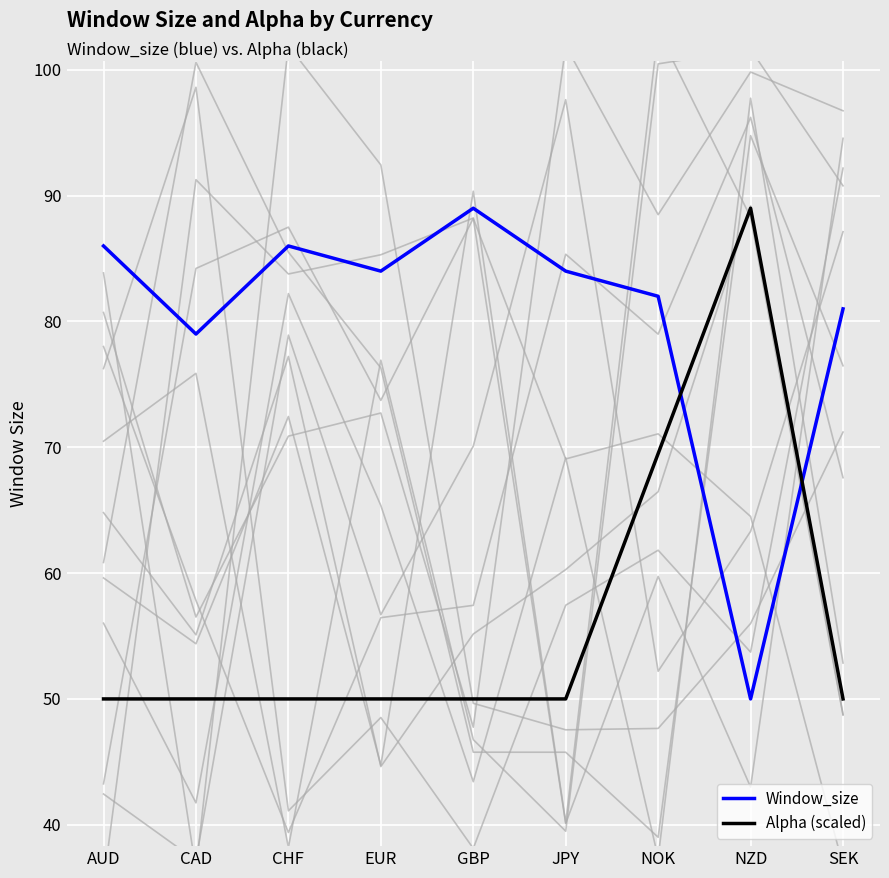

What is the value of the Window_size point at the 3rd from the left?

86.0